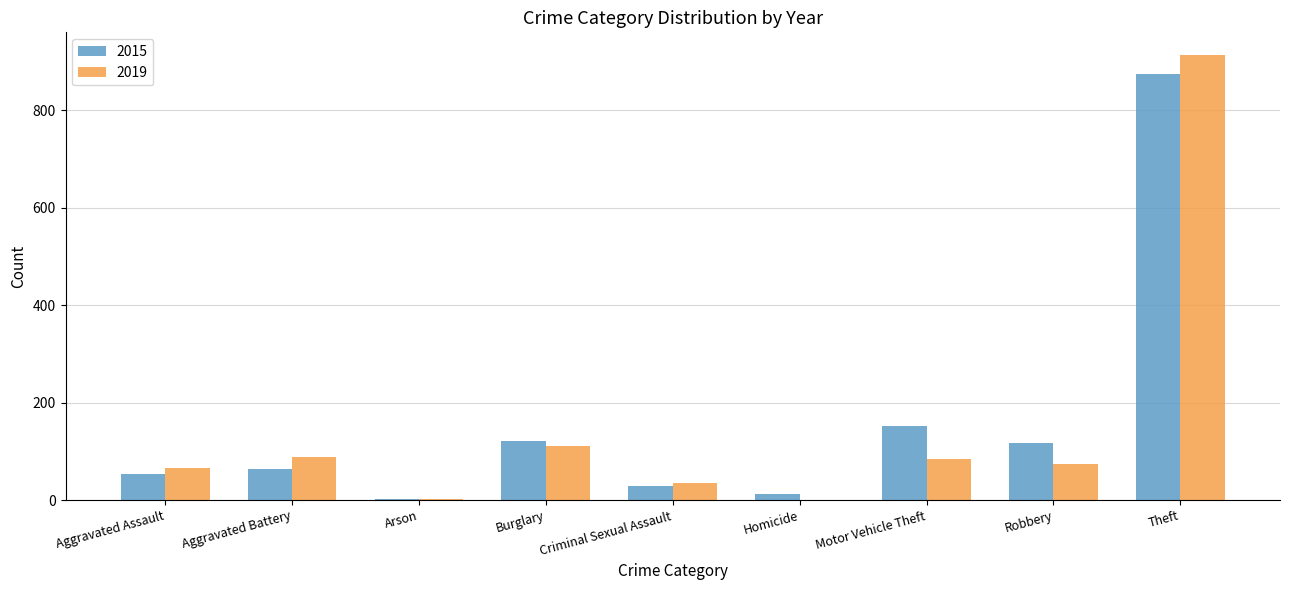

How many groups of bars are there?

9